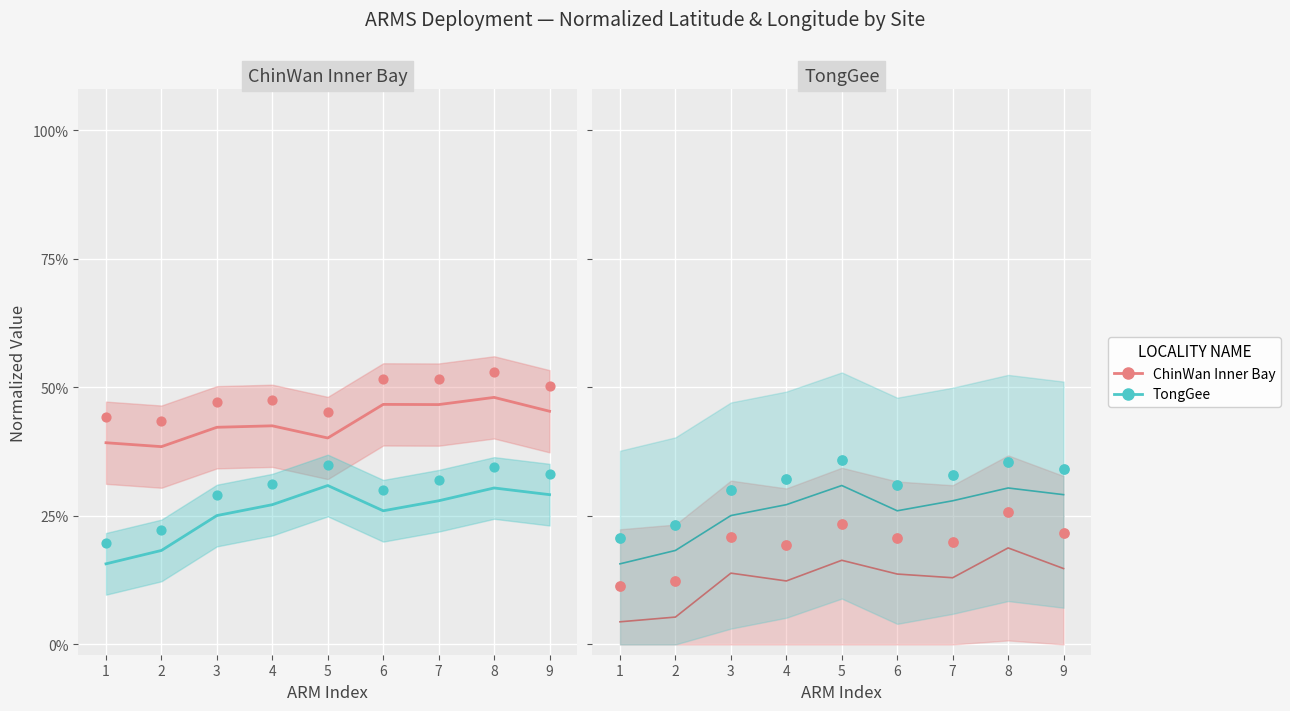

At which category is the sum across all series the highest?

8